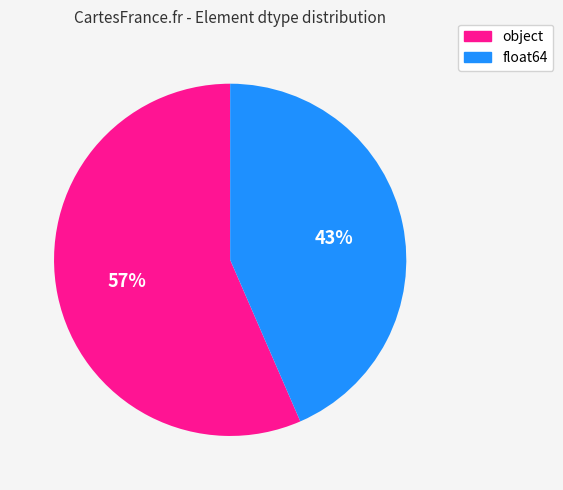

Rank the categories by value from lowest to highest.

float64, object